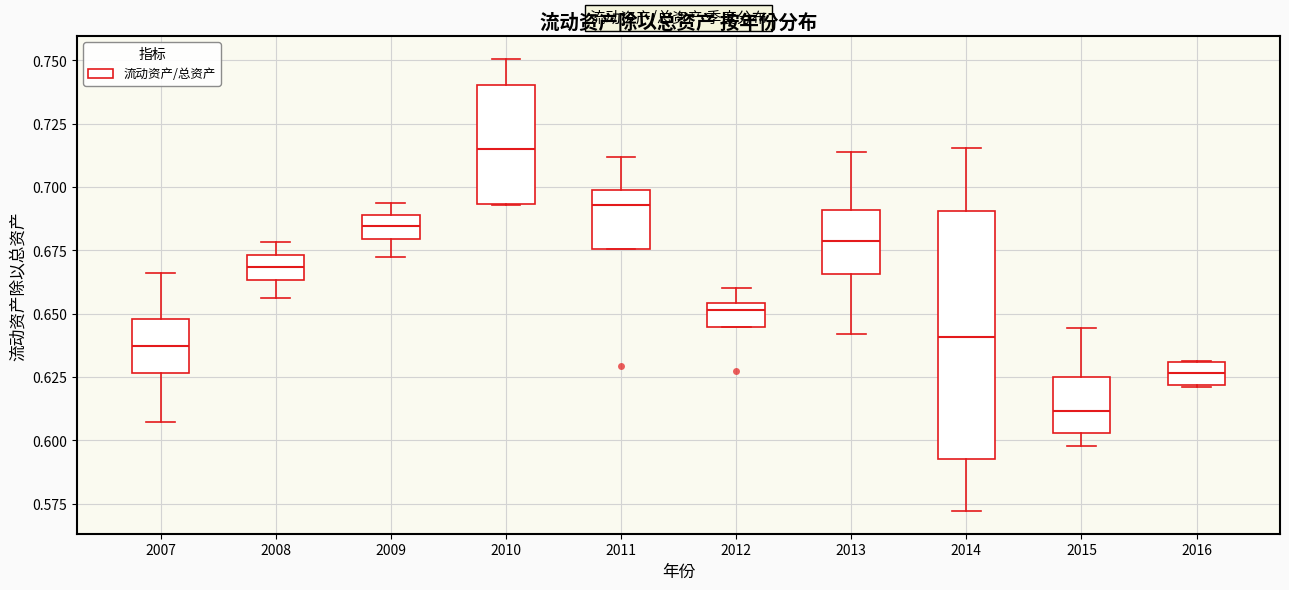

Reading left to right, read every box against the y-axis: the position of its median line, the range the box covers, and the ends of its whiskers. The values are not printed on the chart, so give them approximately, as read against the axis.

2007: median 0.635, box 0.625 to 0.650, whiskers 0.605 to 0.665
2008: median 0.670, box 0.665 to 0.675, whiskers 0.655 to 0.680
2009: median 0.685, box 0.680 to 0.690, whiskers 0.670 to 0.695
2010: median 0.715, box 0.695 to 0.740, whiskers 0.695 to 0.750
2011: median 0.695, box 0.675 to 0.700, whiskers 0.675 to 0.710
2012: median 0.650, box 0.645 to 0.655, whiskers 0.645 to 0.660
2013: median 0.680, box 0.665 to 0.690, whiskers 0.640 to 0.715
2014: median 0.640, box 0.595 to 0.690, whiskers 0.570 to 0.715
2015: median 0.610, box 0.605 to 0.625, whiskers 0.600 to 0.645
2016: median 0.625, box 0.620 to 0.630, whiskers 0.620 to 0.630